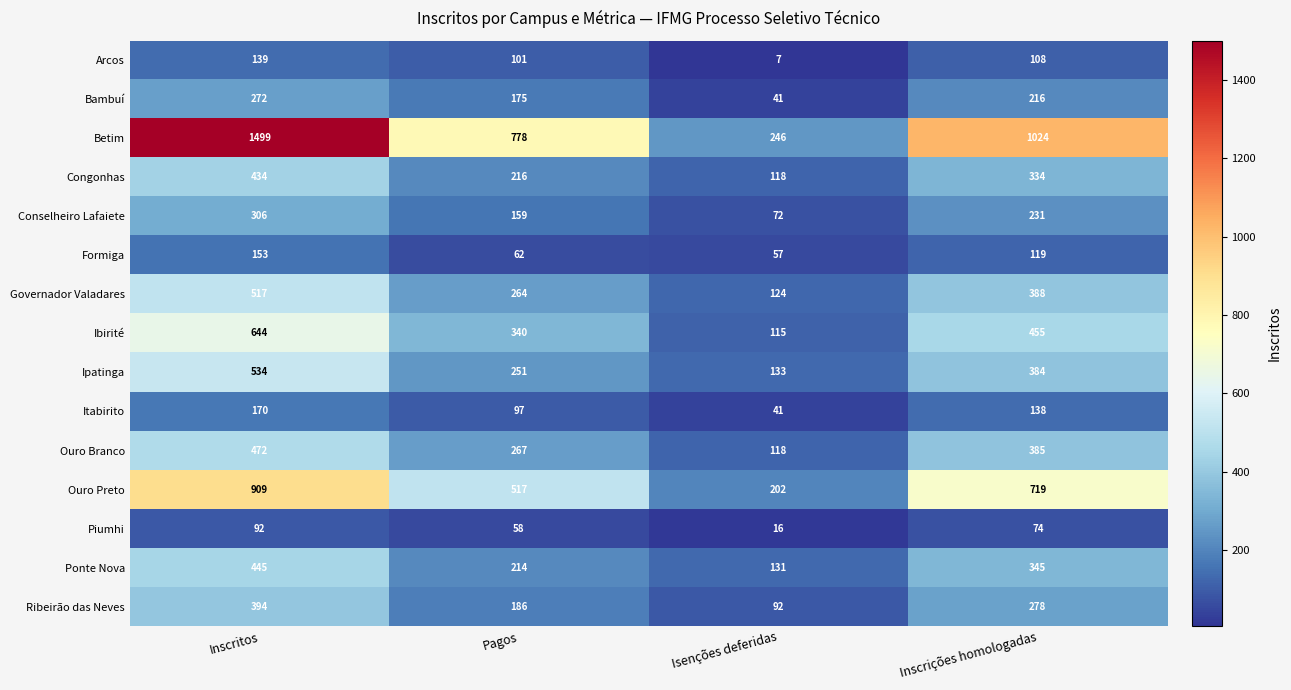

Read the Conselheiro Lafaiete value at Inscrições homologadas, to the nearest 50.

250